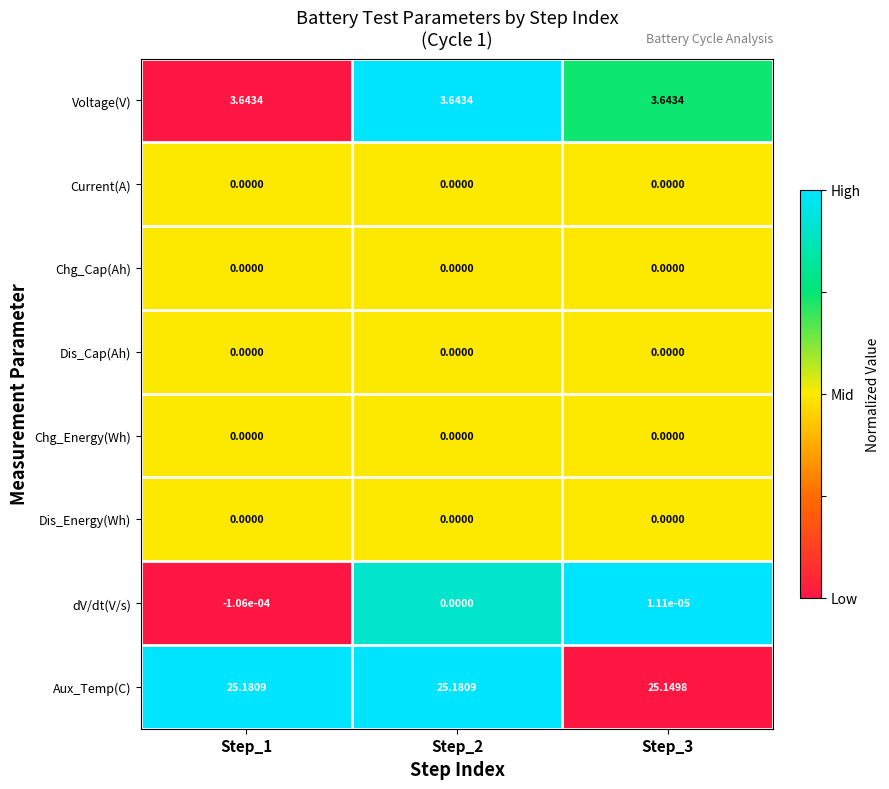

Which series has the largest total across all categories?

Aux_Temp(C)